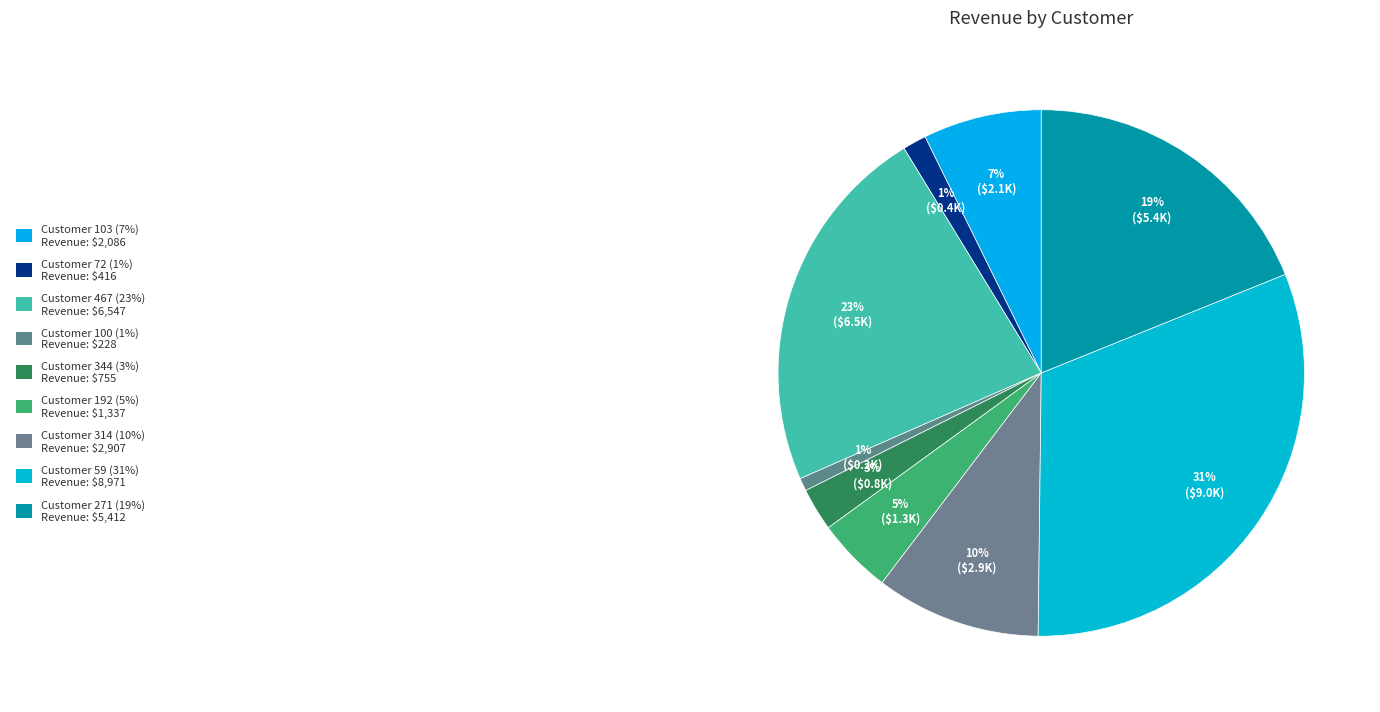

Rank the categories by value from highest to lowest.

Customer 59, Customer 467, Customer 271, Customer 314, Customer 103, Customer 192, Customer 344, Customer 72, Customer 100